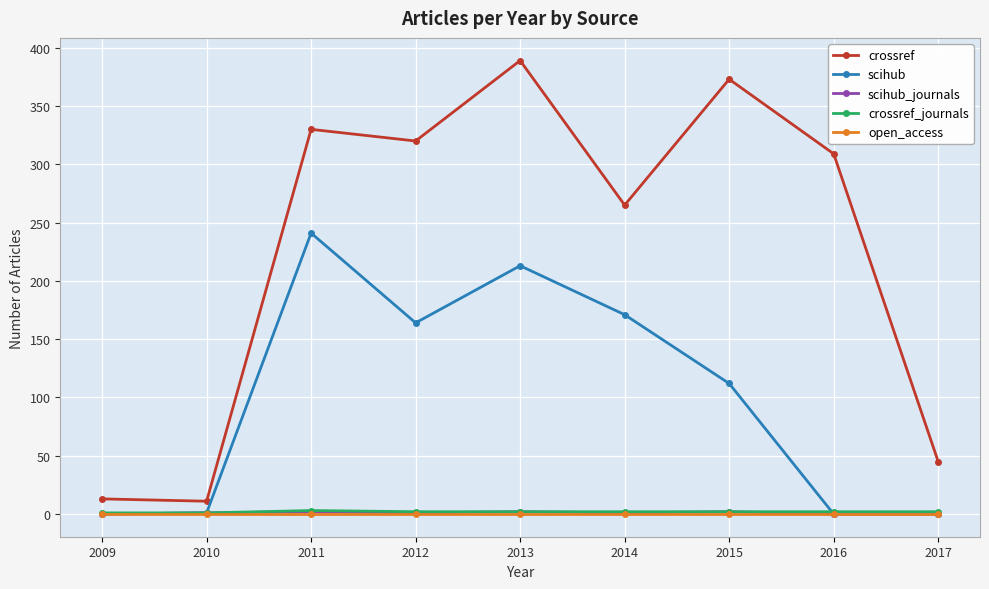

What is the difference between the maximum and minimum values in the scihub series?

241